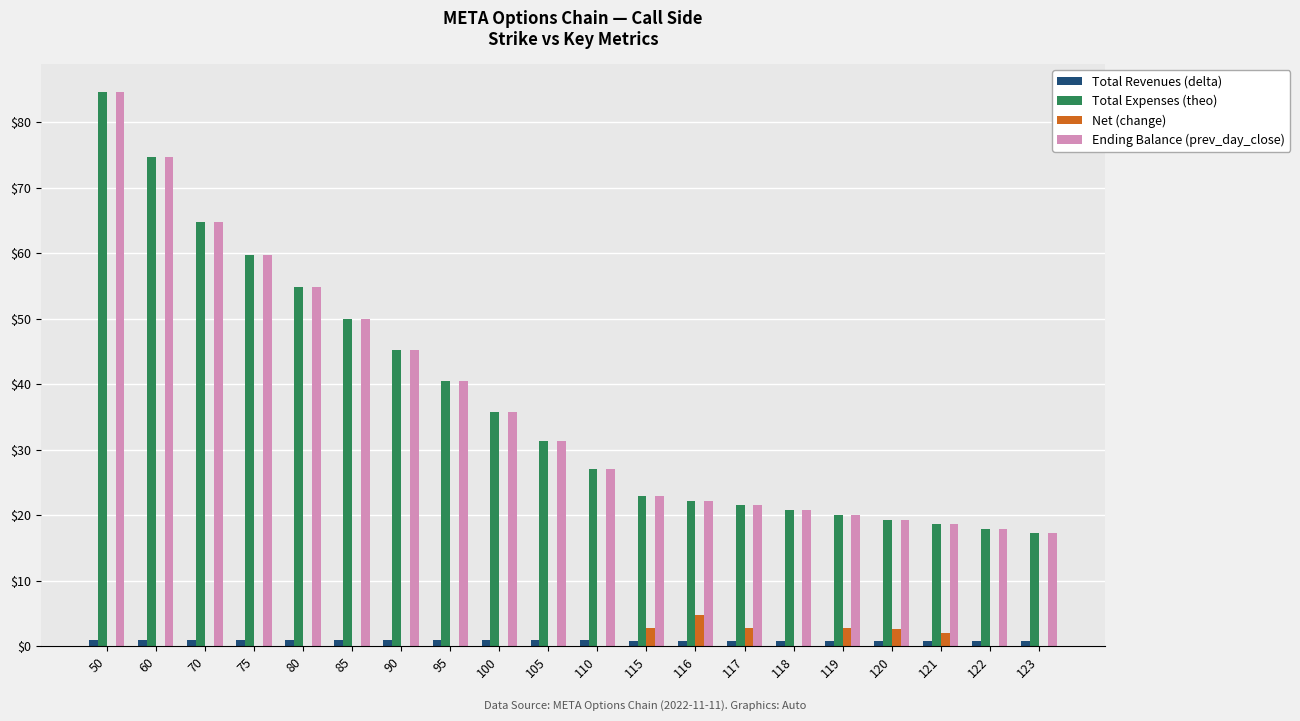

The Ending Balance (prev_day_close) series shows 56.8 at 100. True or false?

False